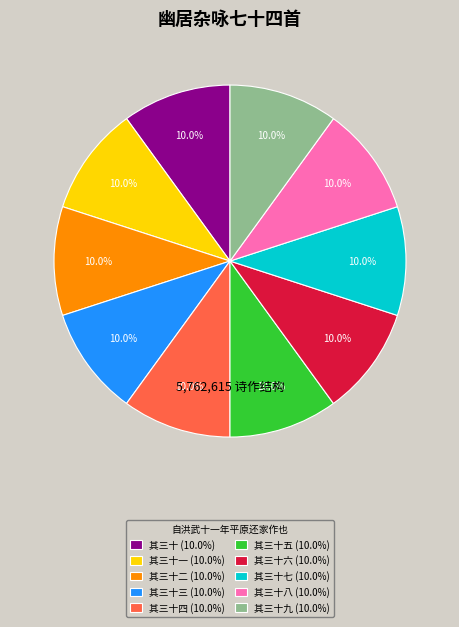

To the nearest percent, what is the average slice percentage?

10%